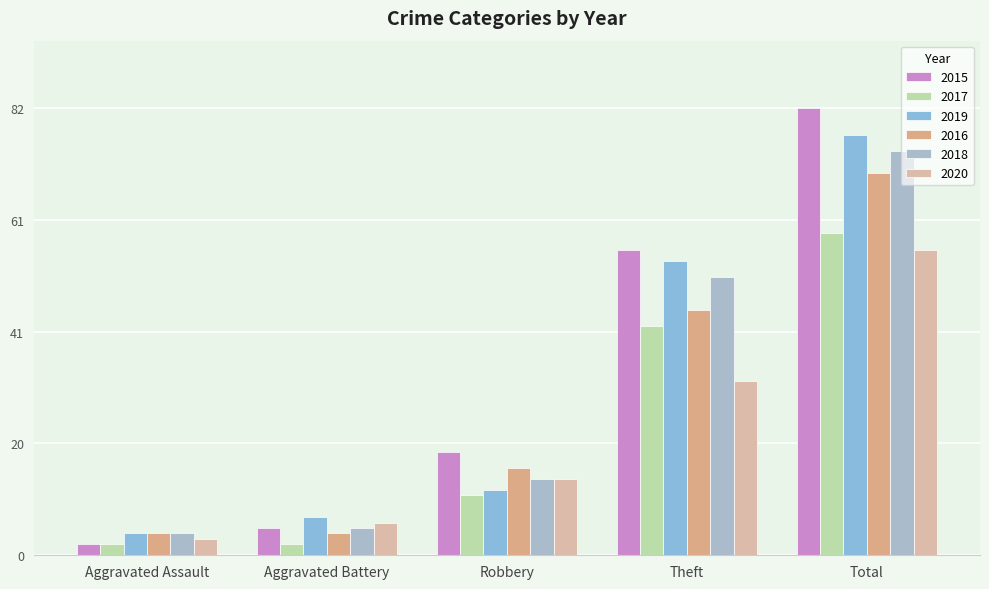

How many distinct data groups are displayed?

6